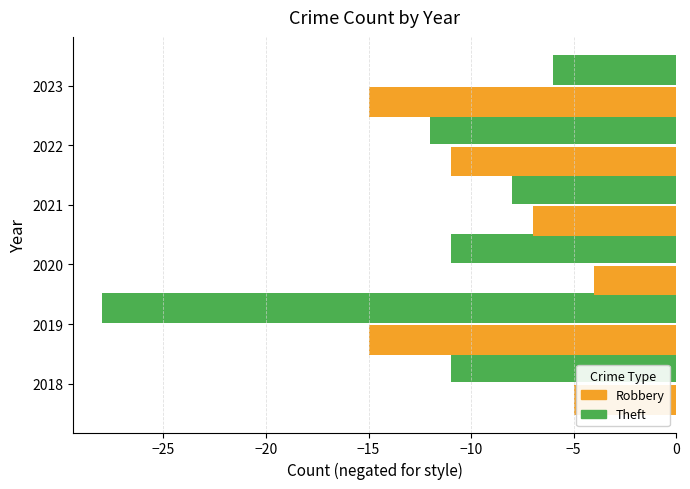

List the series in order of their overall mean, highest first.

Robbery, Theft